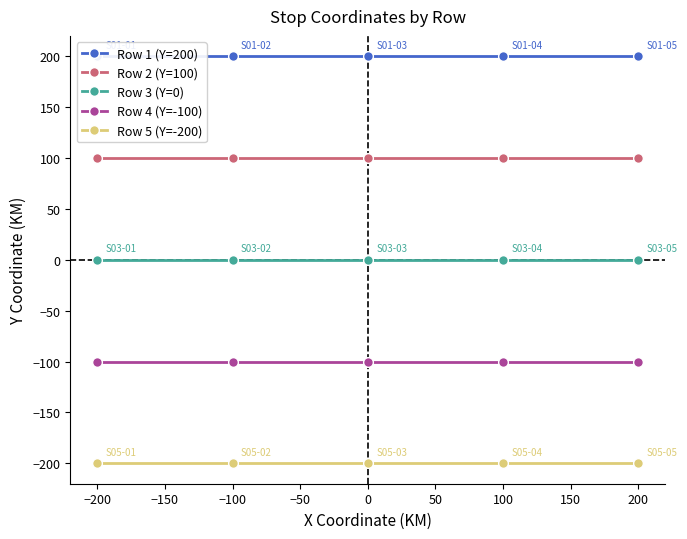

True or false: Row 4 (Y=-100) has a value of -100 at 100.

True